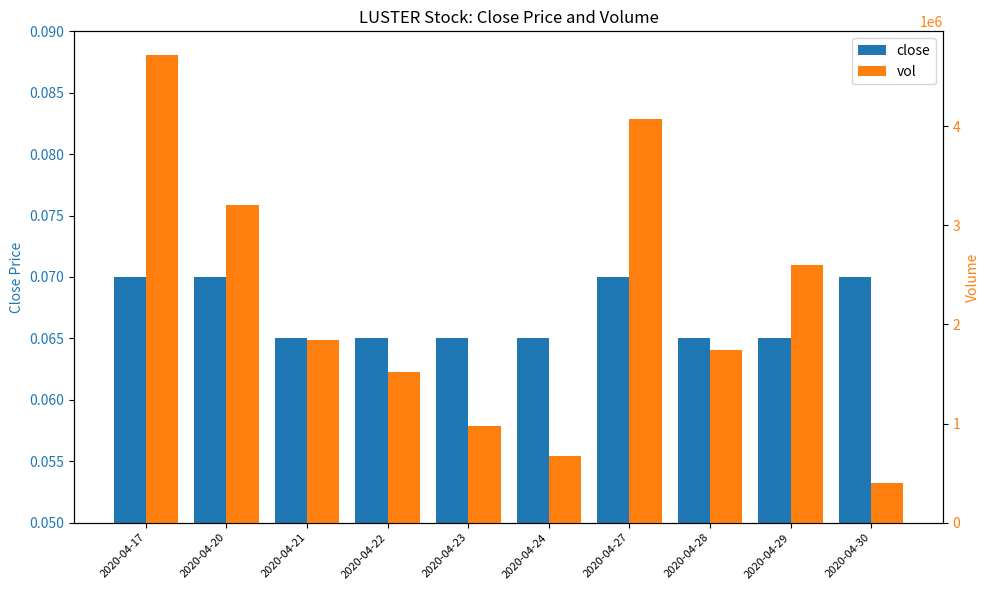

The close series shows 0.1 at 2020-04-30. True or false?

False